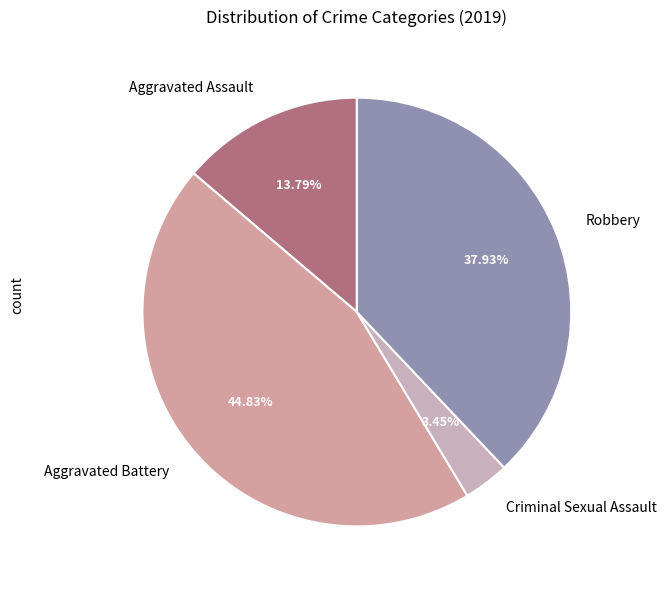

To the nearest percent, what is the difference between the largest and smallest slice percentages?

41%